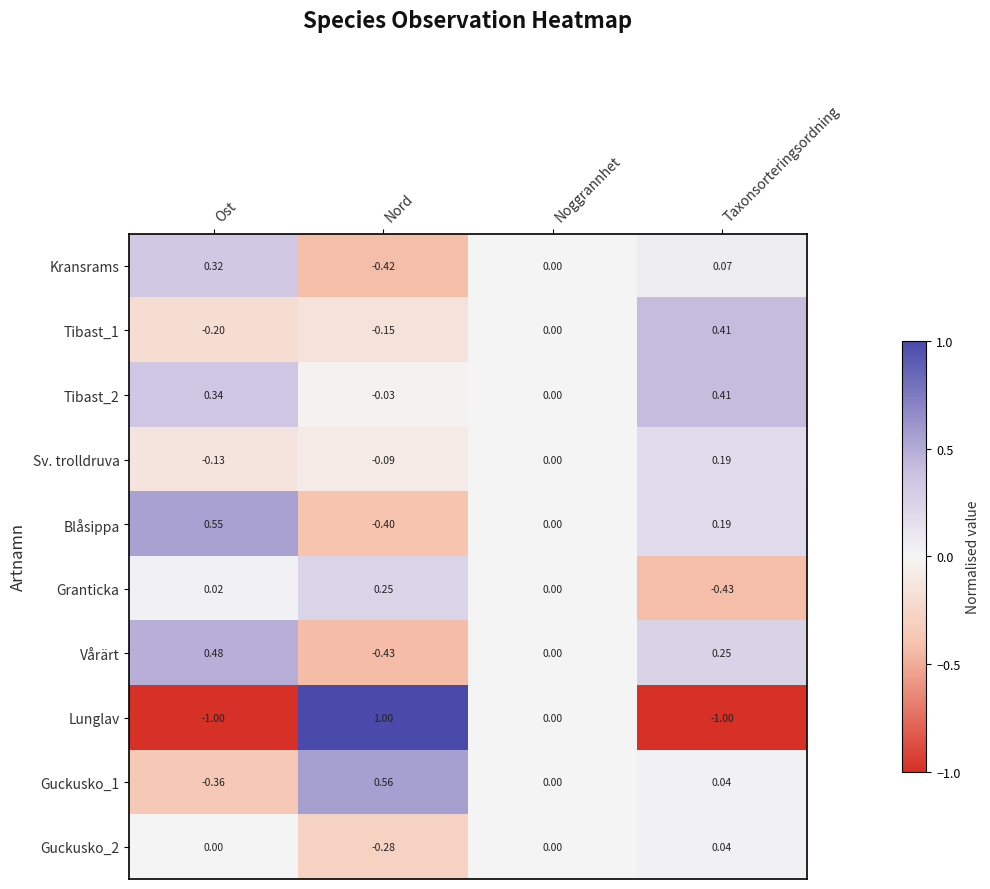

Which label corresponds to the largest value in the chart?

Nord